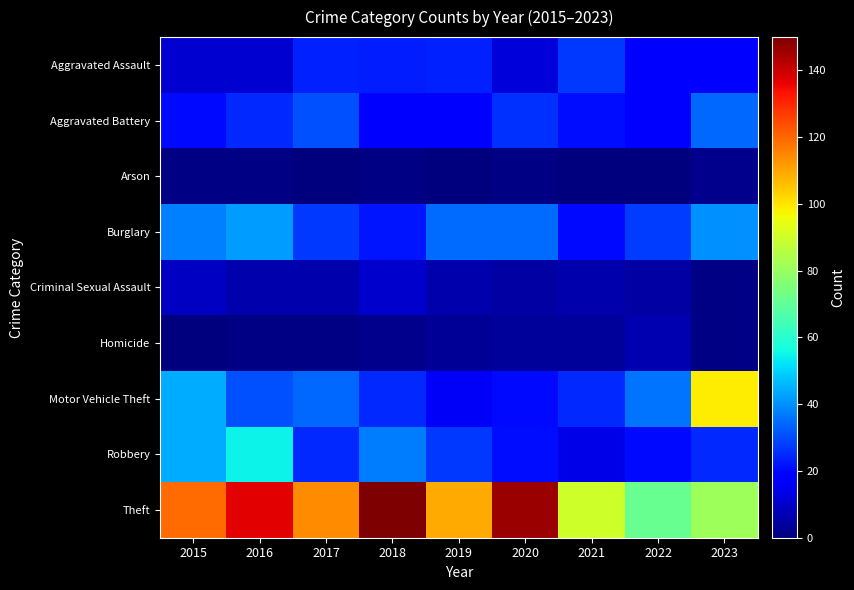

Which label corresponds to the largest value in the chart?

2018